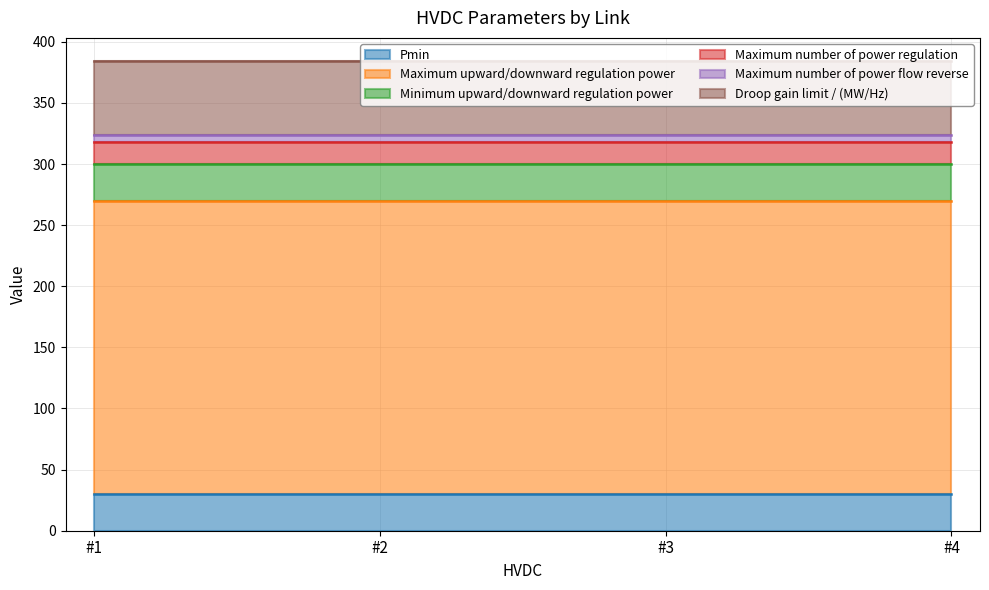

Is the value of Pmin at #4 greater than the value of Minimum upward/downward regulation power at #2?

No